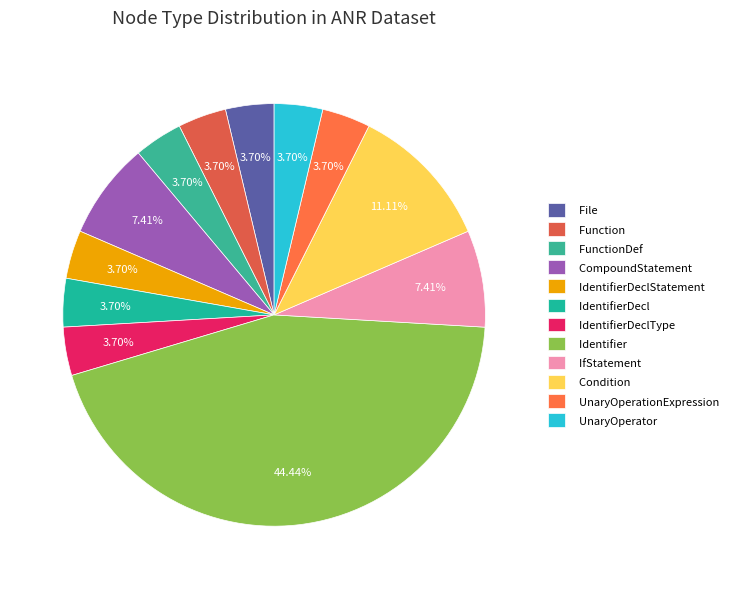

Which category has the biggest portion of the pie?

Identifier